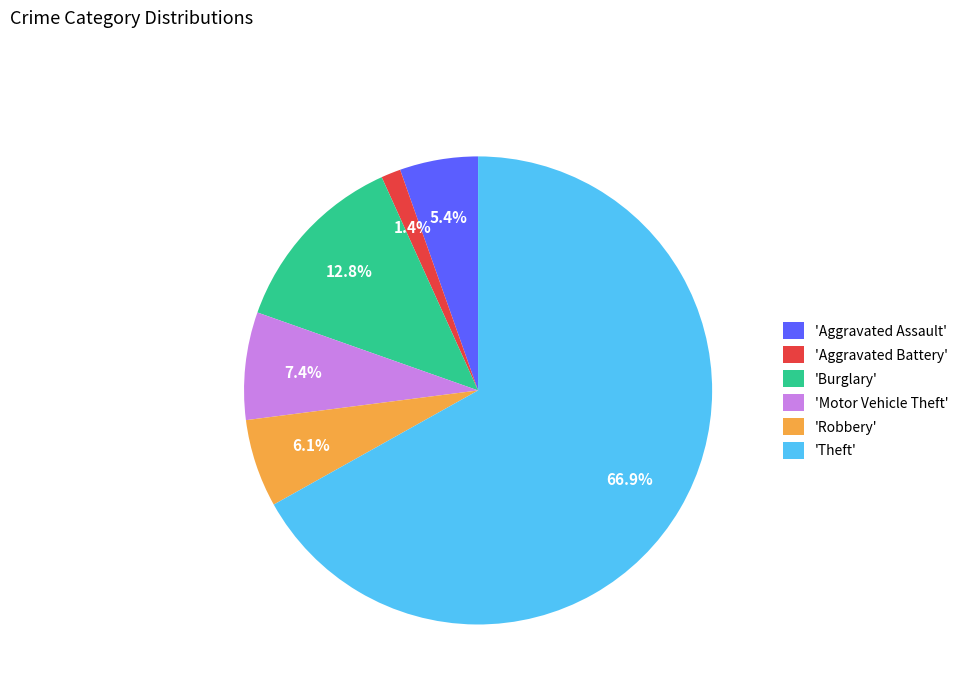

Between 'Theft' and 'Burglary', which is larger?

'Theft'